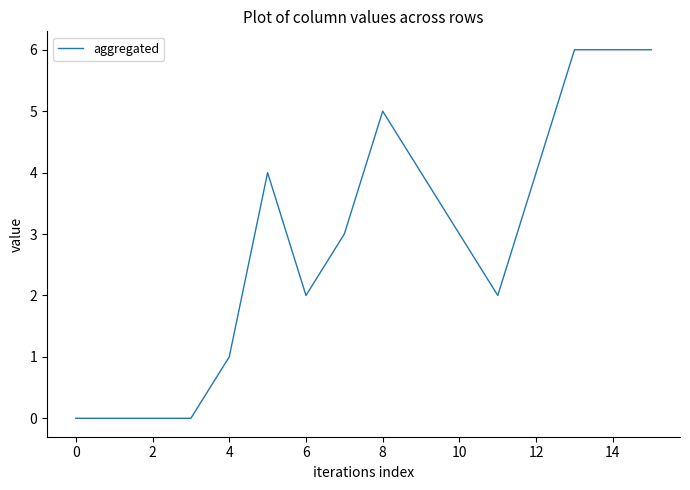

What is the difference between the maximum and minimum values?

6